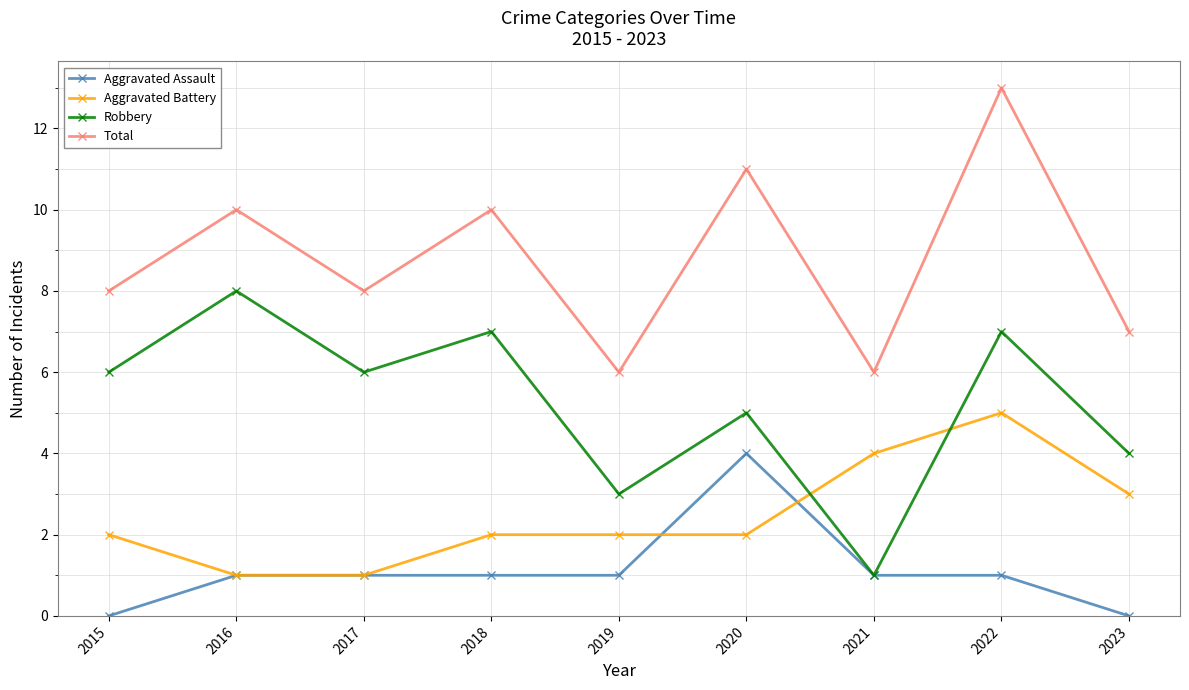

Which category has the highest value across all series?

2022